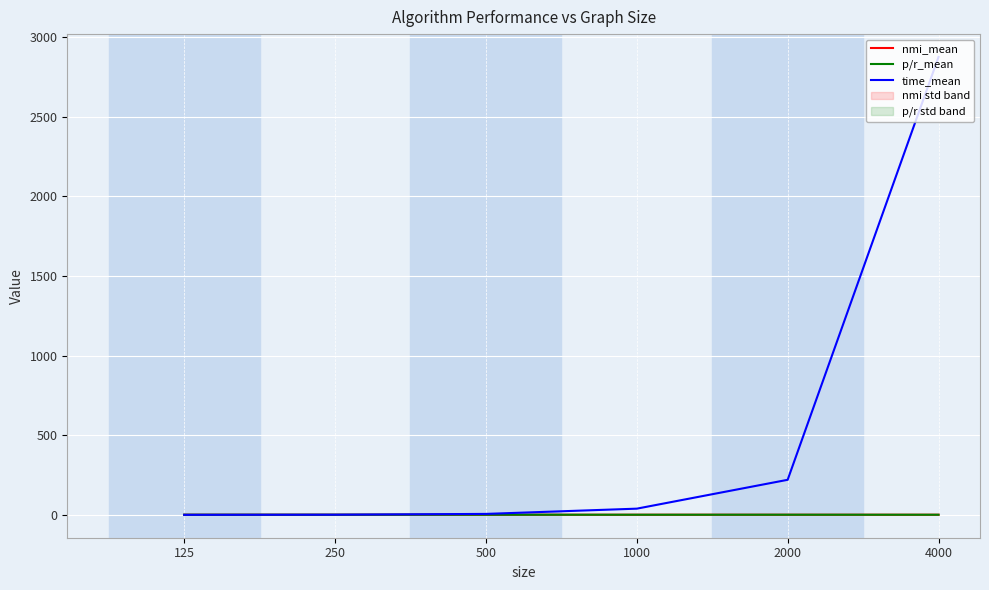

Reading left to right, transcribe all the data shown in this chart.

nmi_mean: 0.8	0.9	1.0	1.0	1.0	1.0
p/r_mean: 1.2	1.2	1.1	1.0	1.1	1.0
time_mean: 0.4	1.2	6.2	39.1	220.3	2873.9